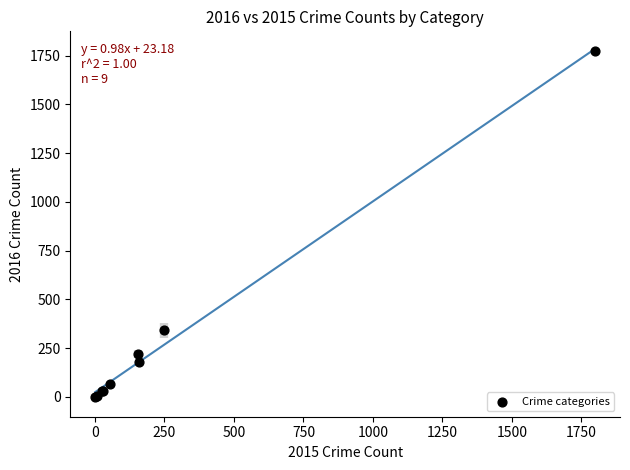

What Y value in the scatter plot is closest to 886?

340